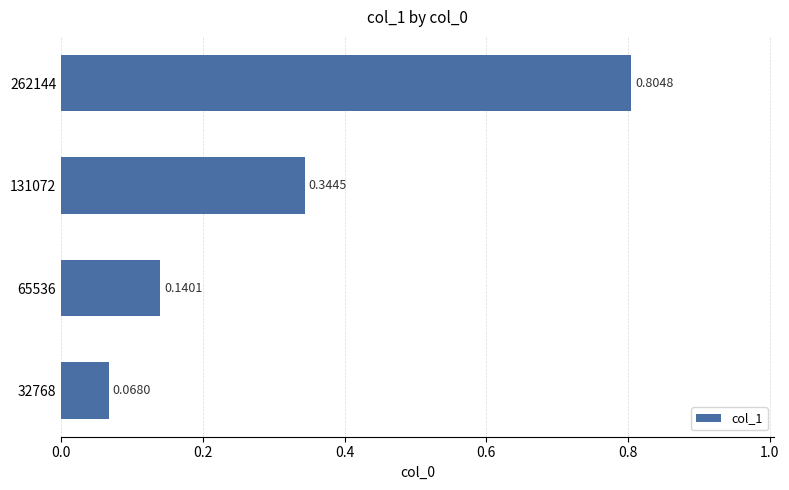

Which label corresponds to the largest value in the chart?

262144